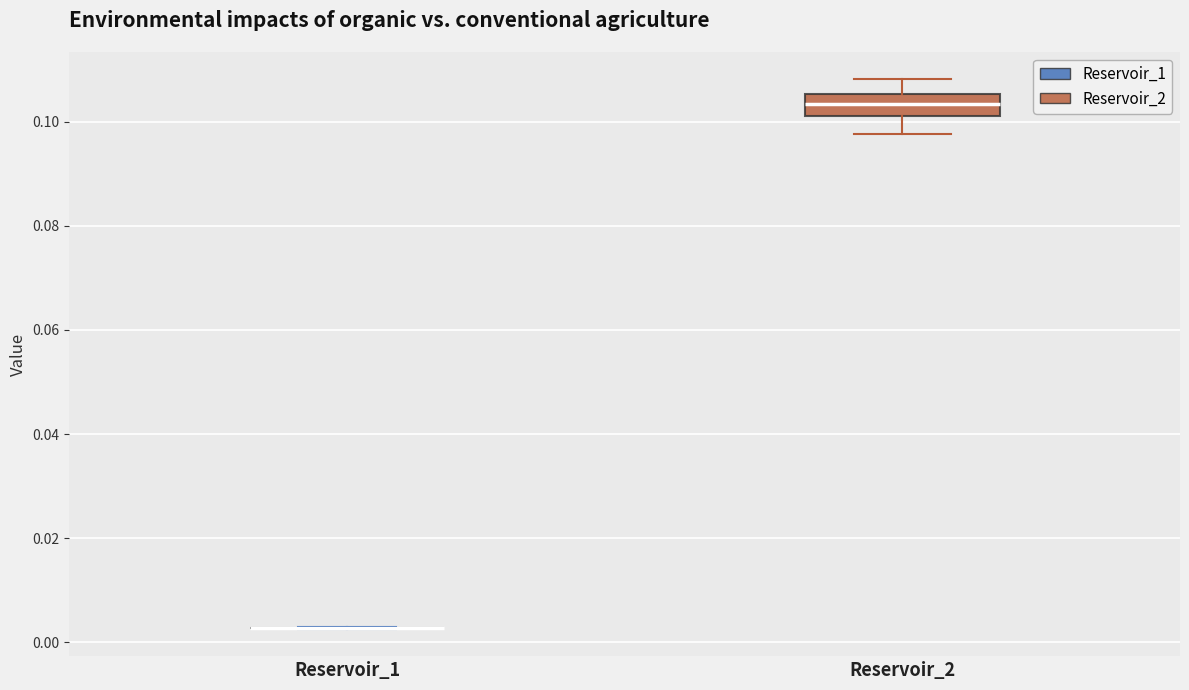

Where is the lower edge of the box for Reservoir_2 on the y-axis? The values are not printed on the chart, so give them approximately, as read against the axis.

0.102